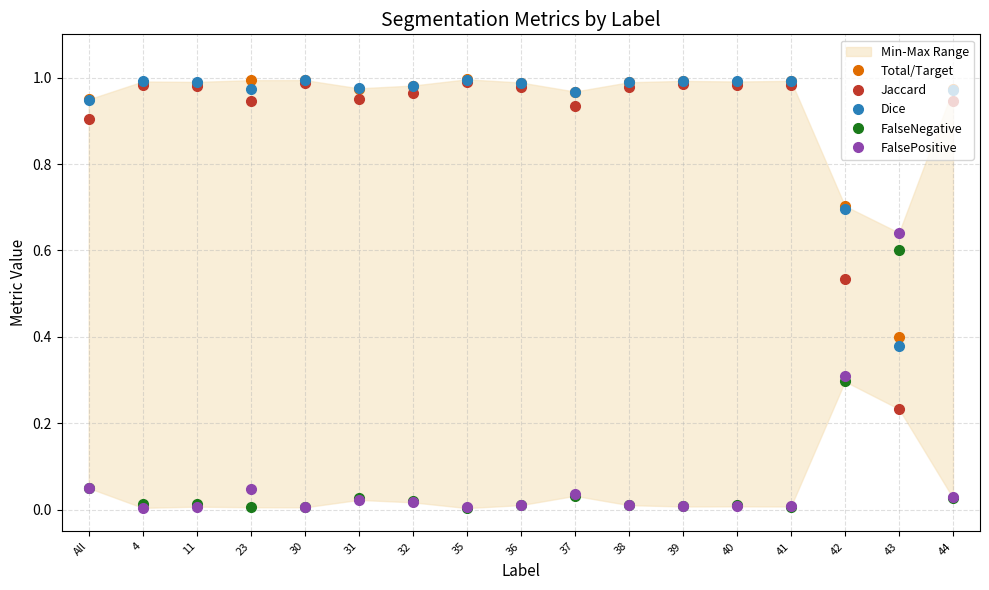

Reading left to right, list all the values displayed in this chart.

Total/Target: 0.9	1.0	1.0	1.0	1.0	1.0	1.0	1.0	1.0	1.0	1.0	1.0	1.0	1.0	0.7	0.4	1.0
Jaccard: 0.9	1.0	1.0	0.9	1.0	1.0	1.0	1.0	1.0	0.9	1.0	1.0	1.0	1.0	0.5	0.2	0.9
Dice: 0.9	1.0	1.0	1.0	1.0	1.0	1.0	1.0	1.0	1.0	1.0	1.0	1.0	1.0	0.7	0.4	1.0
FalseNegative: 0.1	0.0	0.0	0.0	0.0	0.0	0.0	0.0	0.0	0.0	0.0	0.0	0.0	0.0	0.3	0.6	0.0
FalsePositive: 0.1	0.0	0.0	0.0	0.0	0.0	0.0	0.0	0.0	0.0	0.0	0.0	0.0	0.0	0.3	0.6	0.0